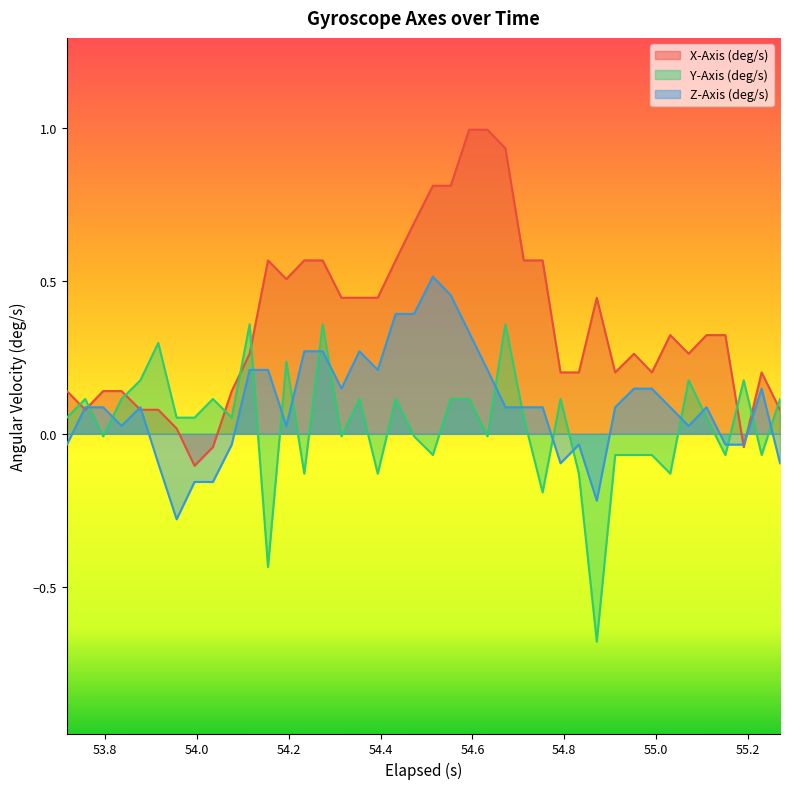

What is the difference between the second highest and minimum values in the X-Axis (deg/s) series?

1.1